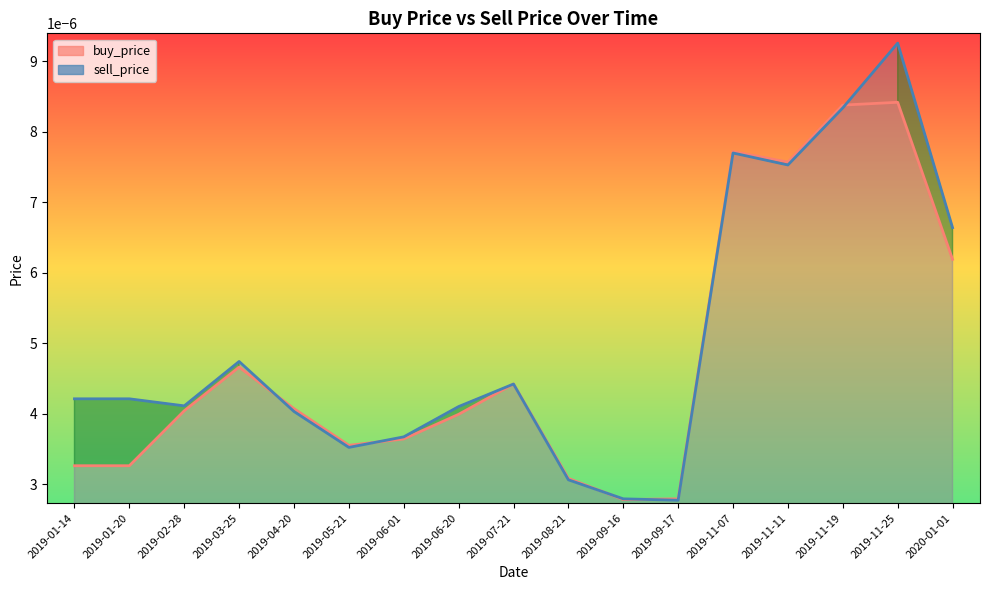

How many lines are shown in the chart?

2